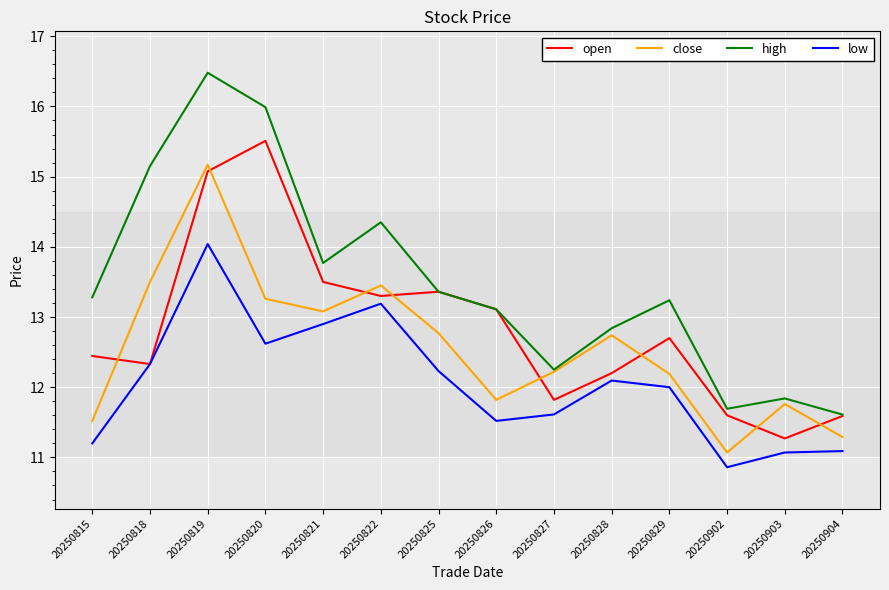

Where is the first local maximum for high?

20250819